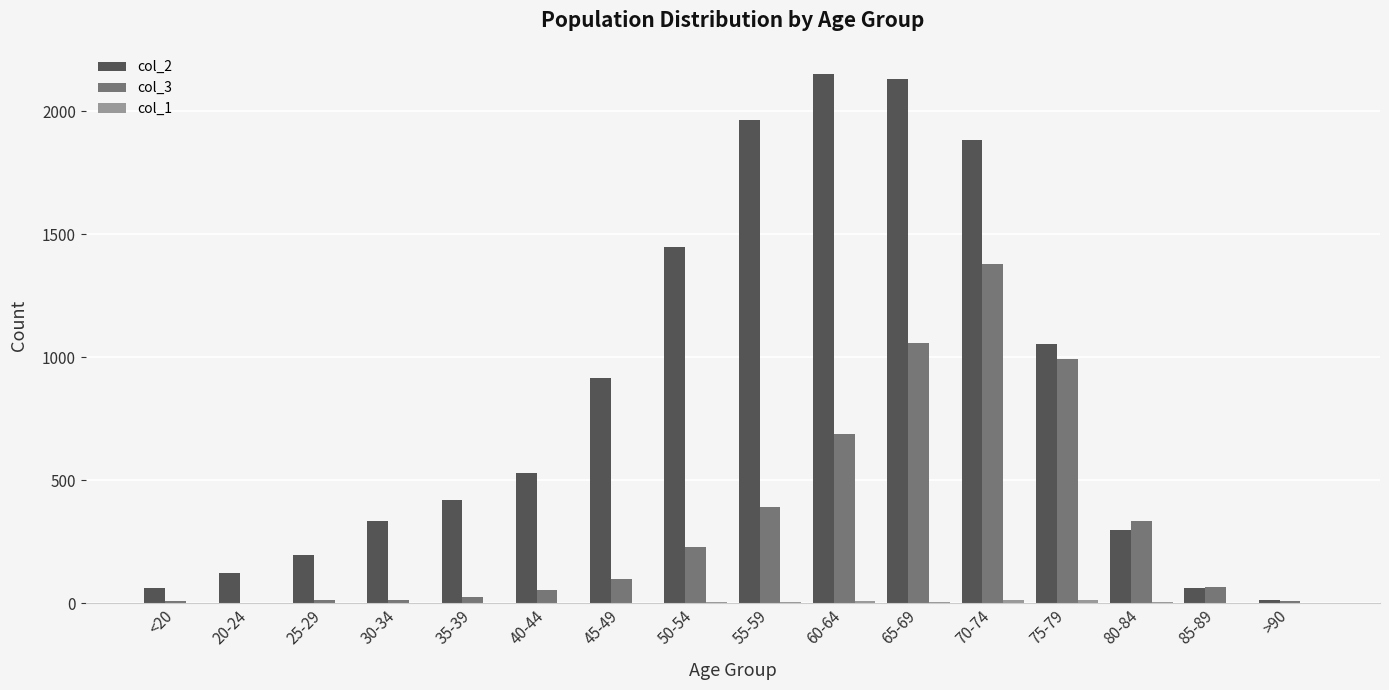

Is the value of col_2 at 80-84 greater than the value of col_3 at 75-79?

No